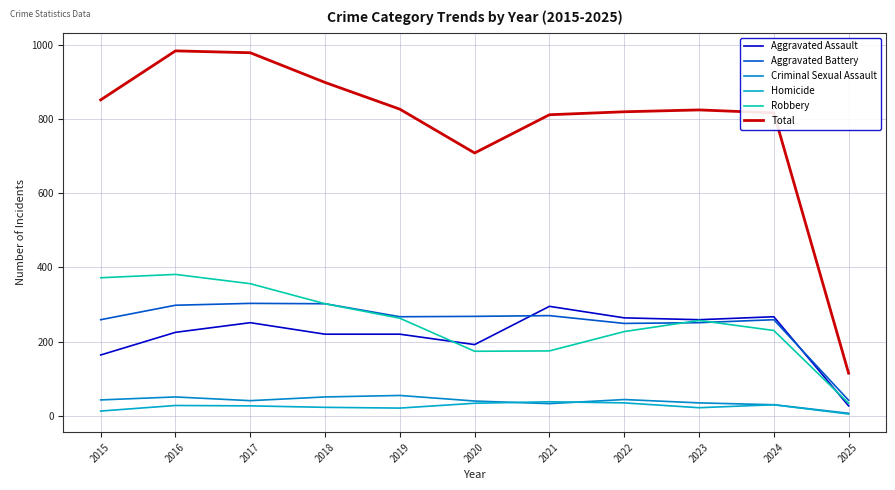

How many lines are shown in the chart?

6